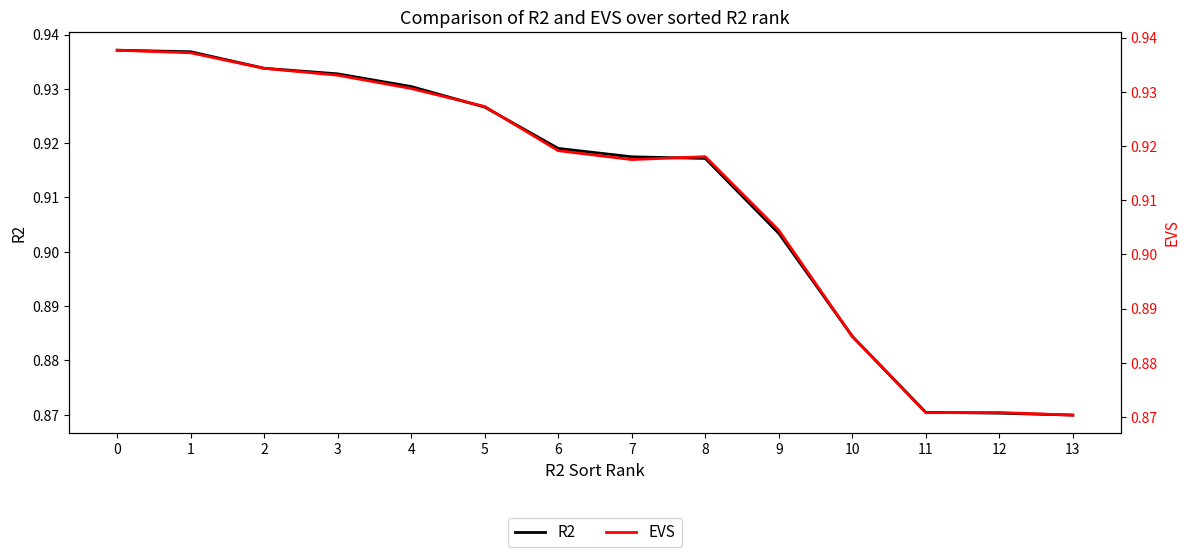

What is the difference between the maximum and minimum values in the R2 series?

0.1